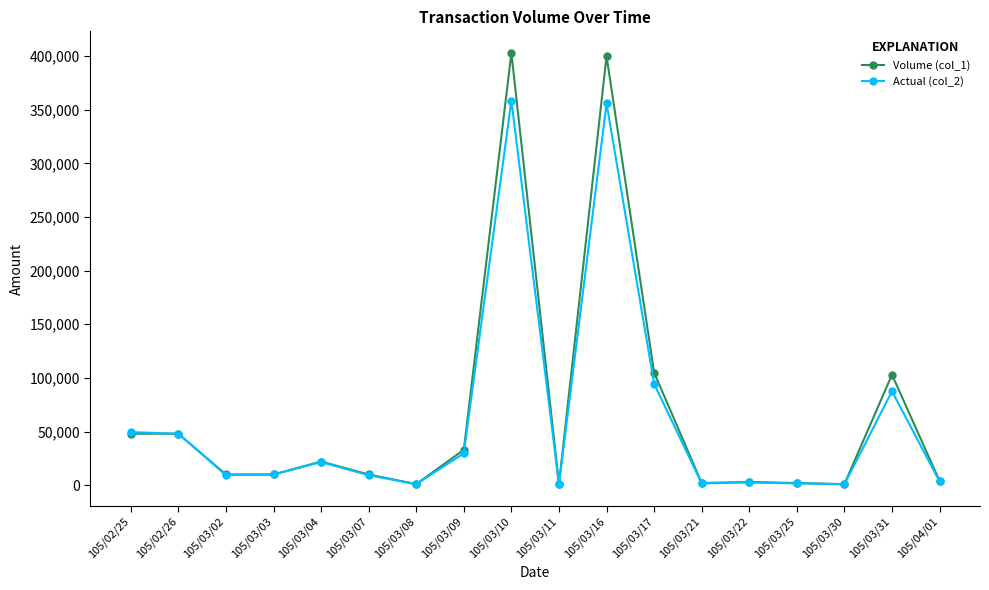

What is the difference between the highest and lowest values at 105/03/02?

600